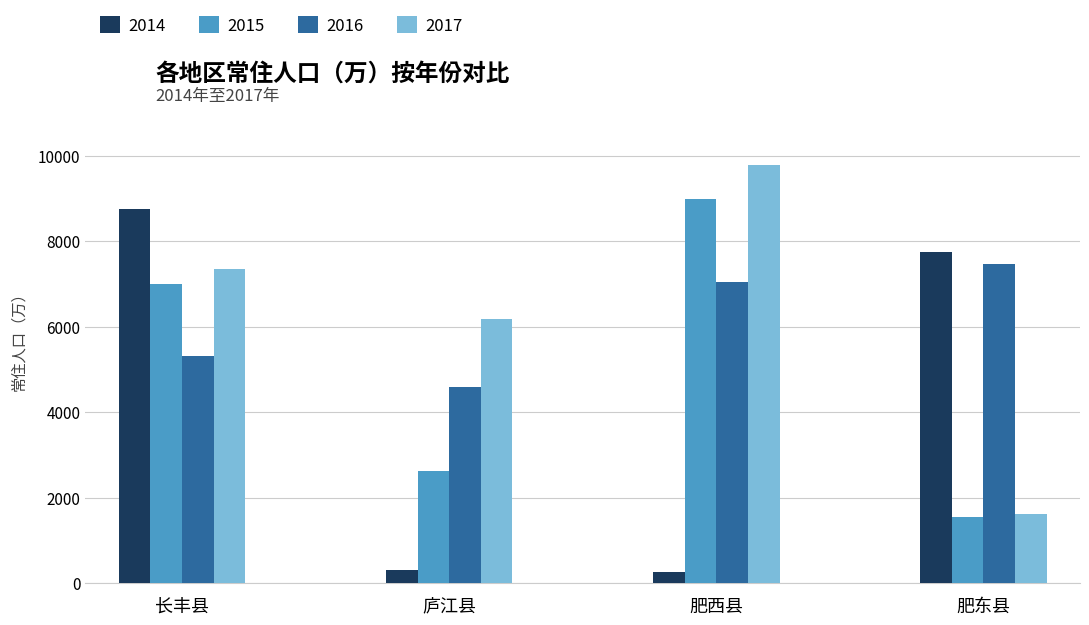

What is the label of the 1st bar from the left?

长丰县